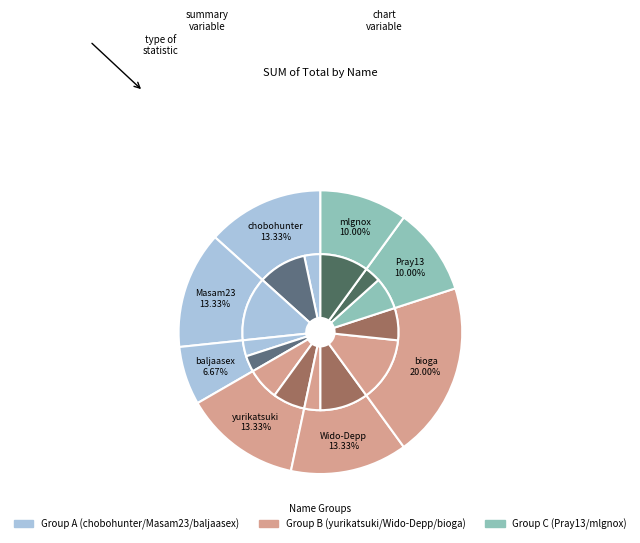

What is the largest slice in the pie chart?

bioga